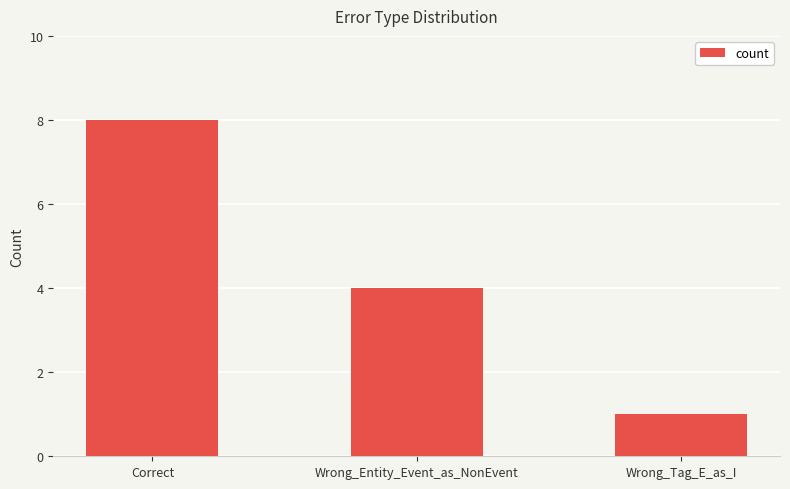

Reading left to right, what are all the values shown in this chart?

8	4	1